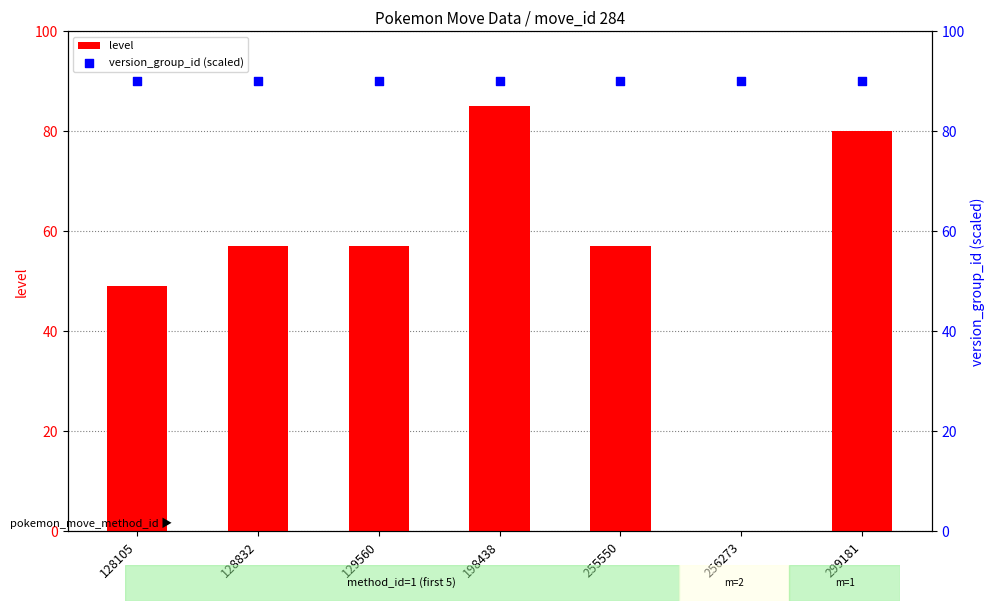

What are all the series names shown in the legend?

level, version_group_id (scaled)